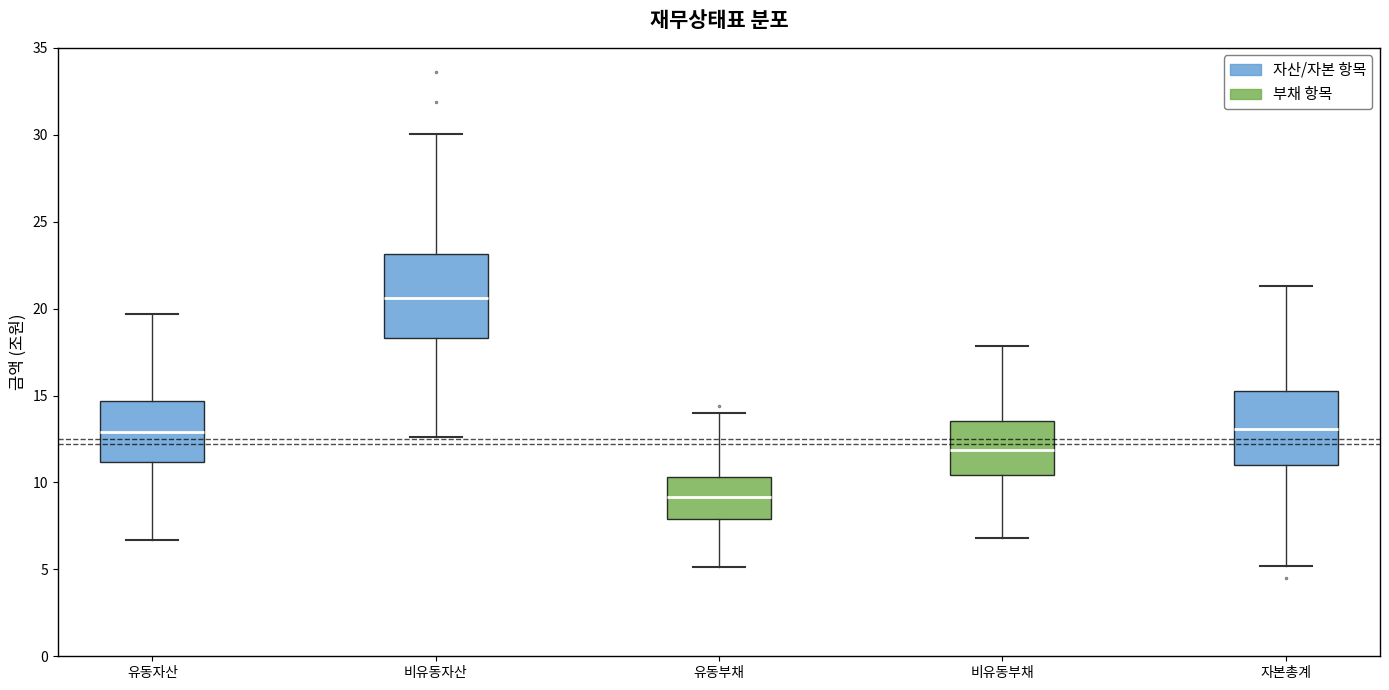

Which box has the highest median line?

비유동자산